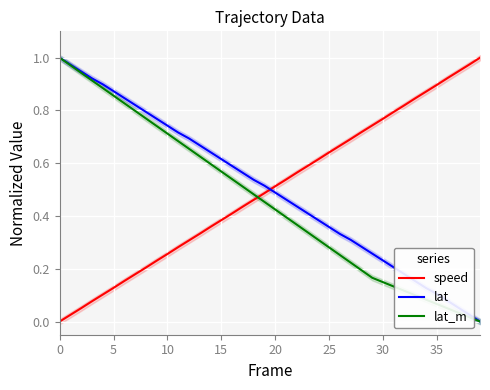

What is the difference between the lat values at 15 and 10?

0.1